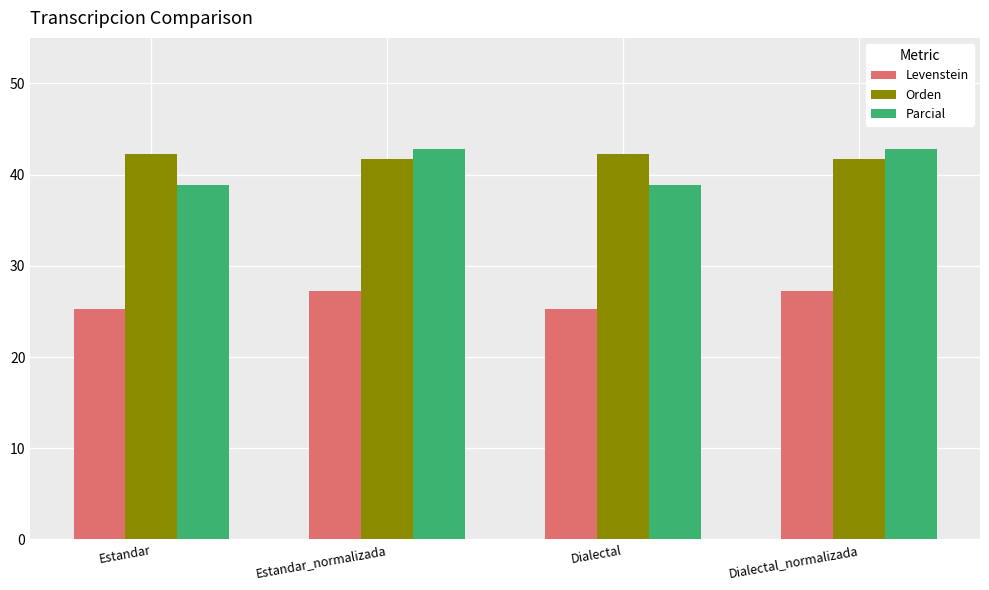

The Levenstein series shows 37.7 at Estandar. True or false?

False